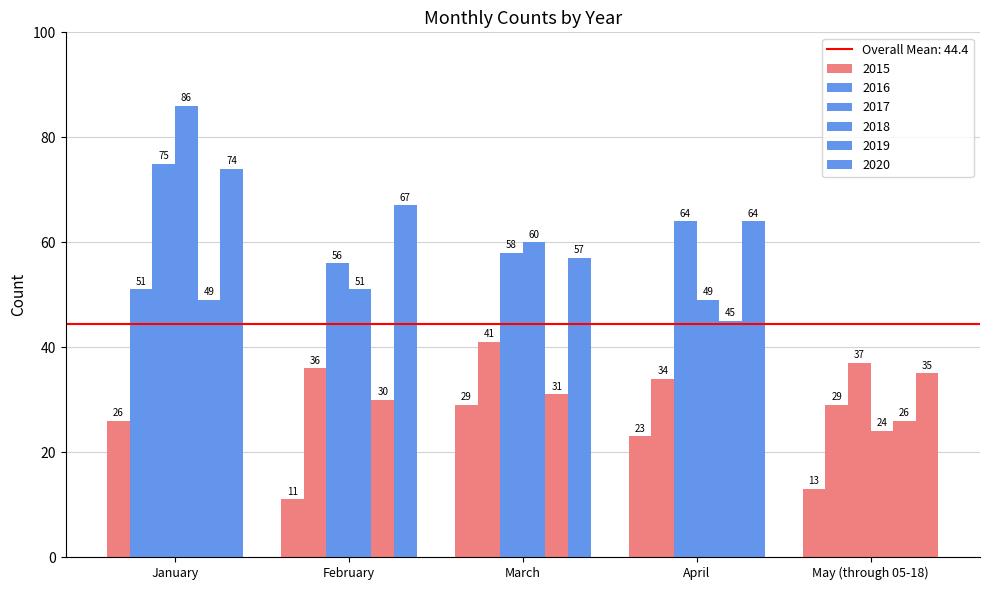

Rank the categories by 2018 value from lowest to highest.

May (through 05-18), April, February, March, January